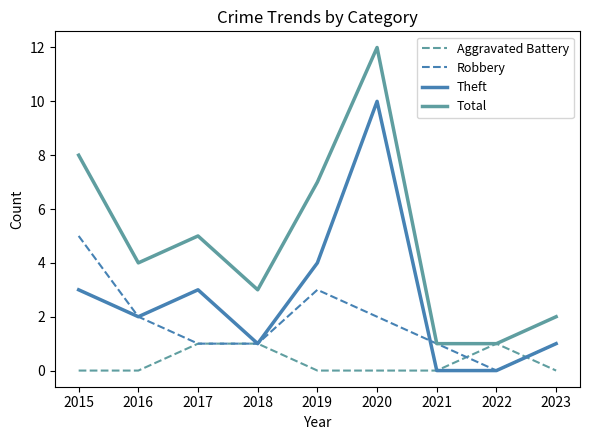

What is the greatest value displayed?

12